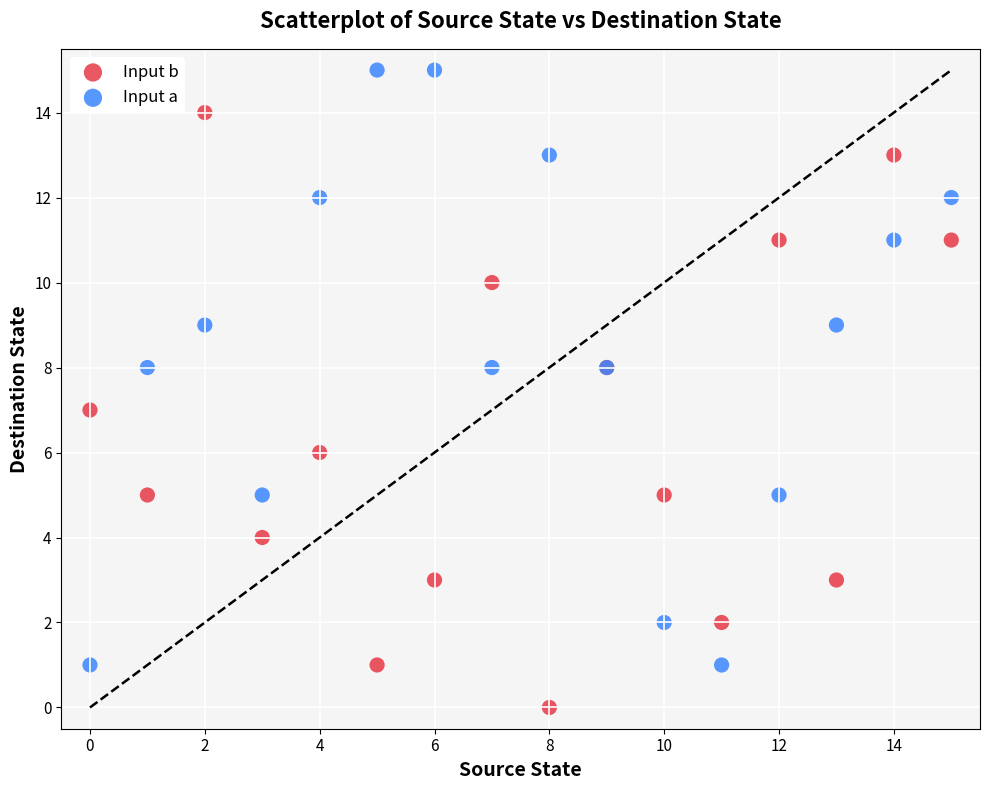

Which series reaches the maximum Y coordinate?

Input a